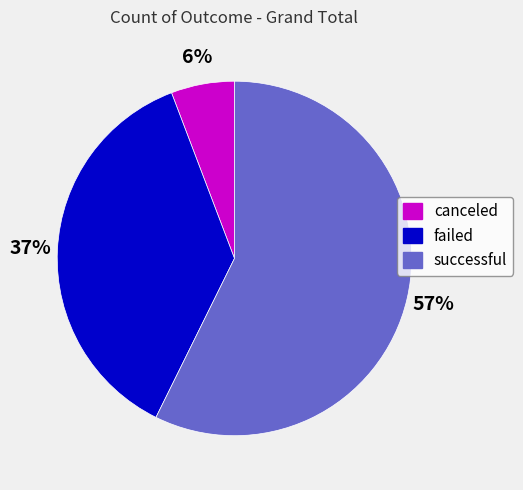

What percentage is the canceled slice, to the nearest percent?

6%